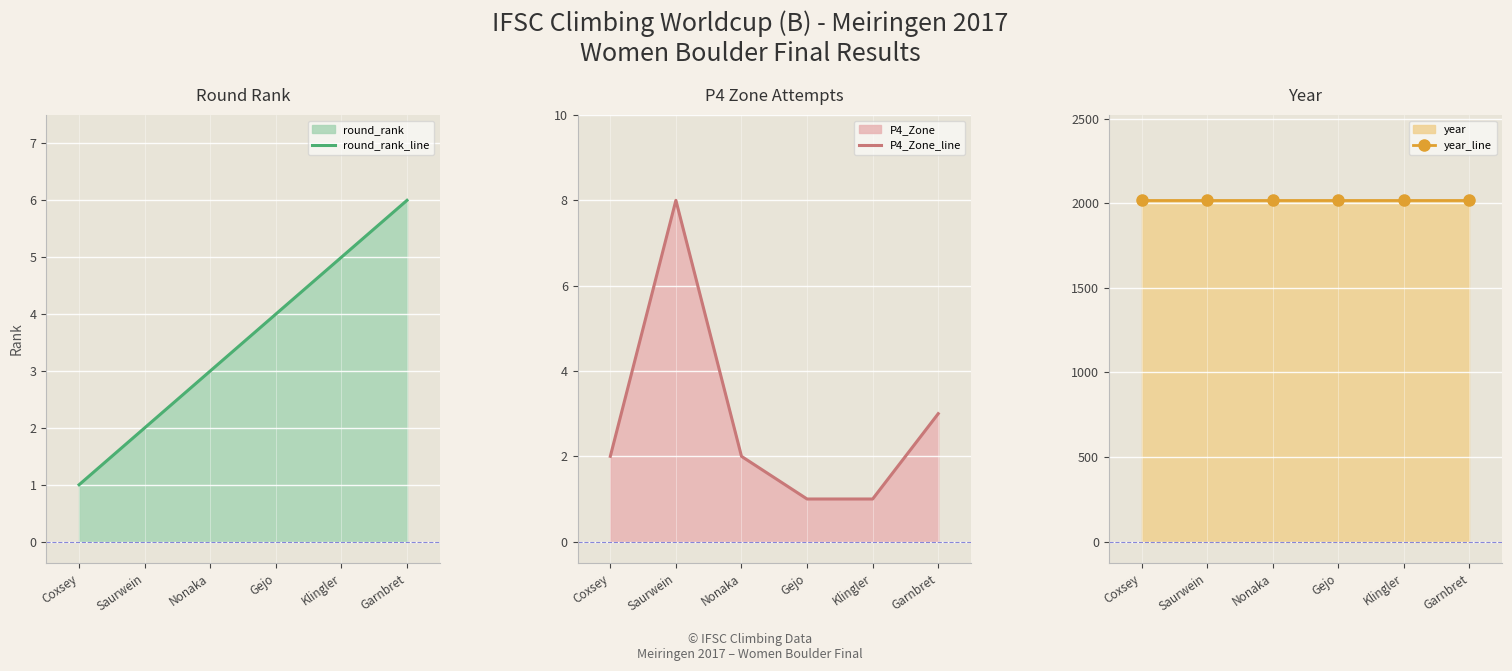

How many series are shown in this chart?

3